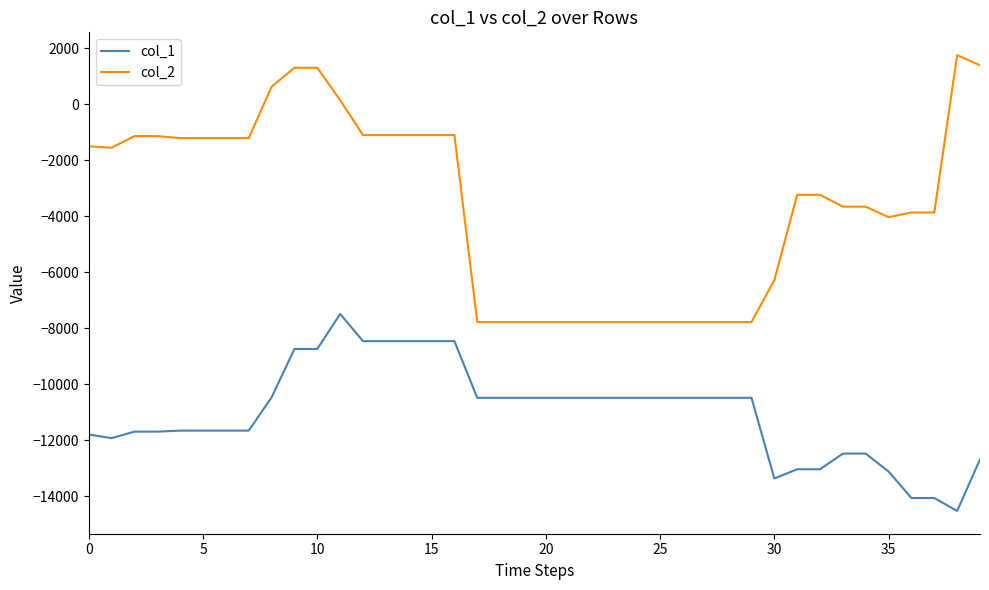

How many negative values does the col_2 series have?

34